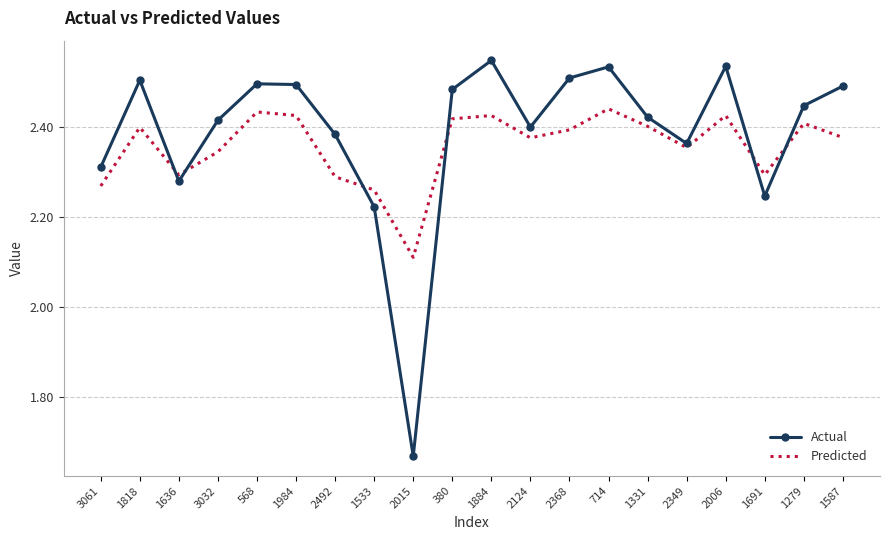

How many categories are shown in the chart?

20